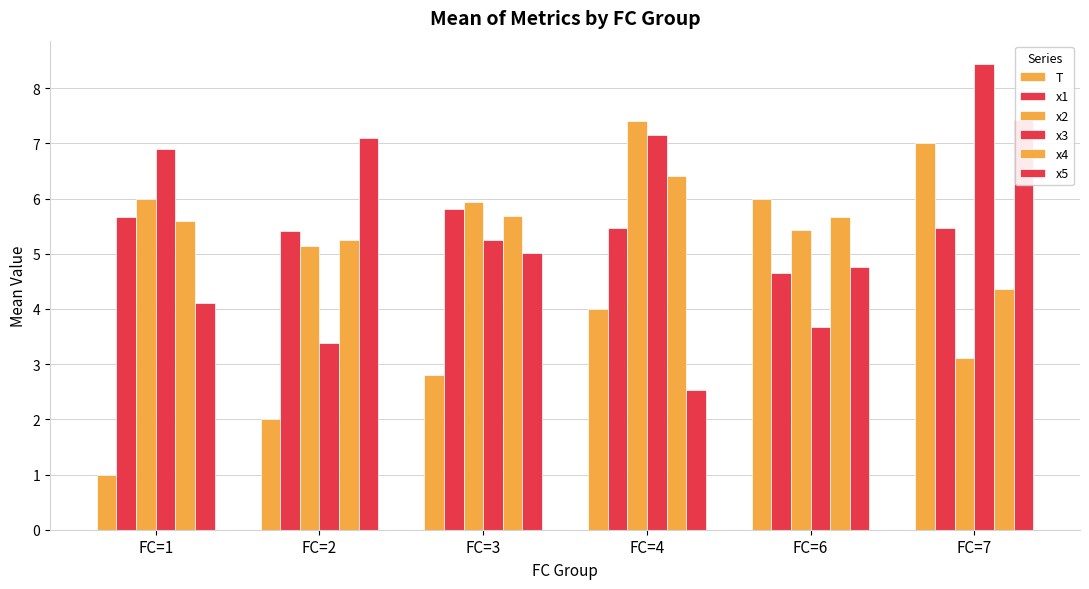

Is it true that x3 equals 11.7 at FC=1?

False